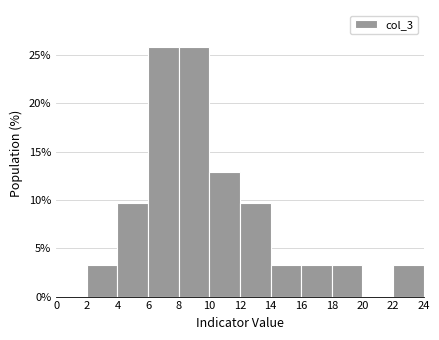

Reading left to right, transcribe this chart: for each bar, give the range it covers on the x-axis and its height. The values are not printed on the chart, so give them approximately, as read against the axis.

0 to 2: 0
2 to 4: 3.0
4 to 6: 9.5
6 to 8: 26.0
8 to 10: 26.0
10 to 12: 13.0
12 to 14: 9.5
14 to 16: 3.0
16 to 18: 3.0
18 to 20: 3.0
20 to 22: 0
22 to 24: 3.0